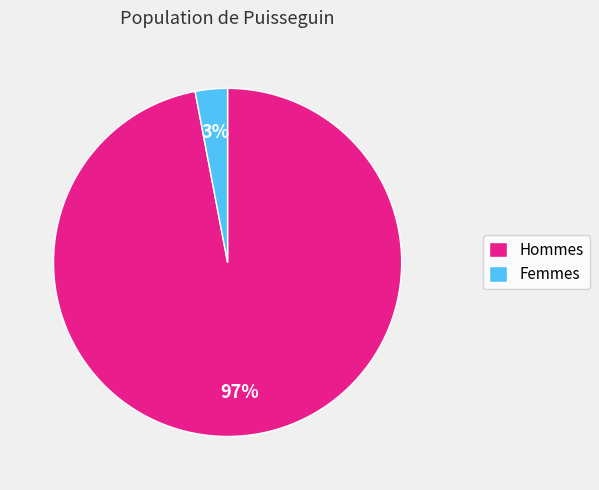

How many segments does this pie chart have?

2